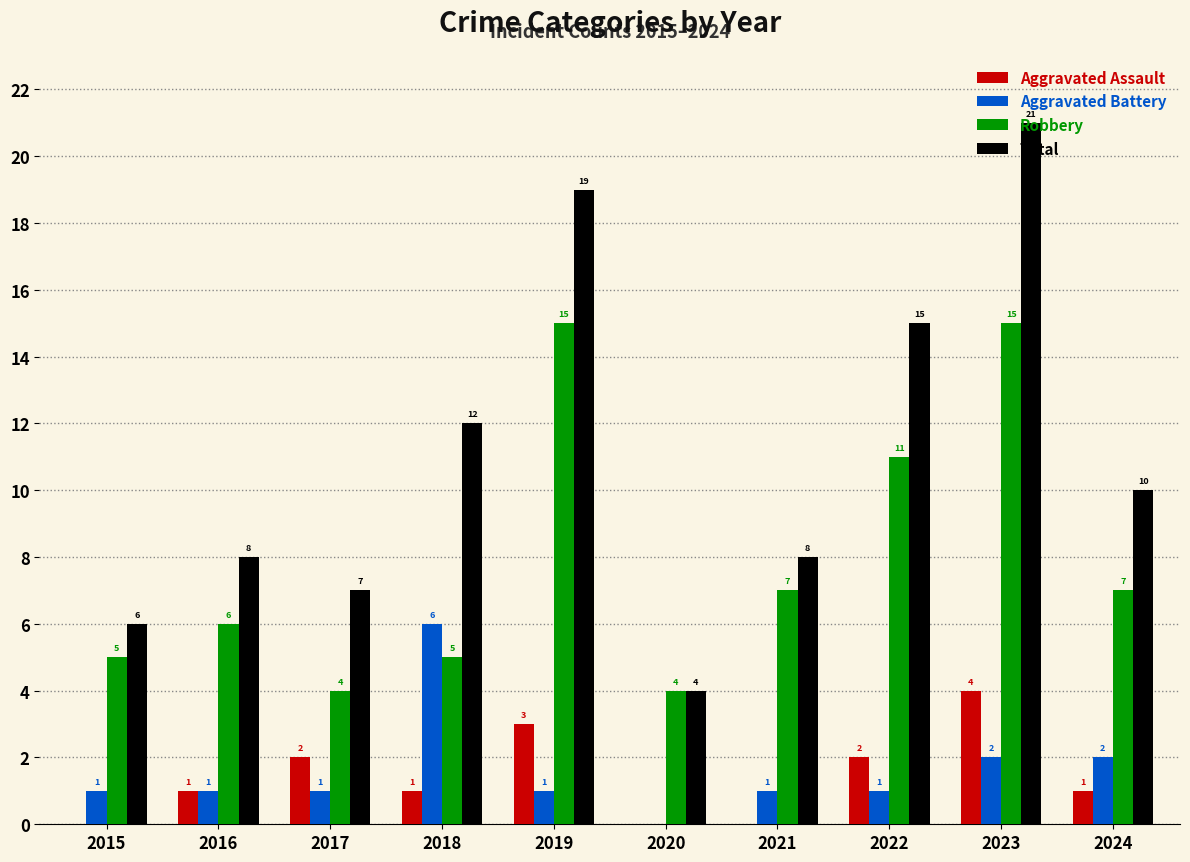

What is the sum of all Total values?

110